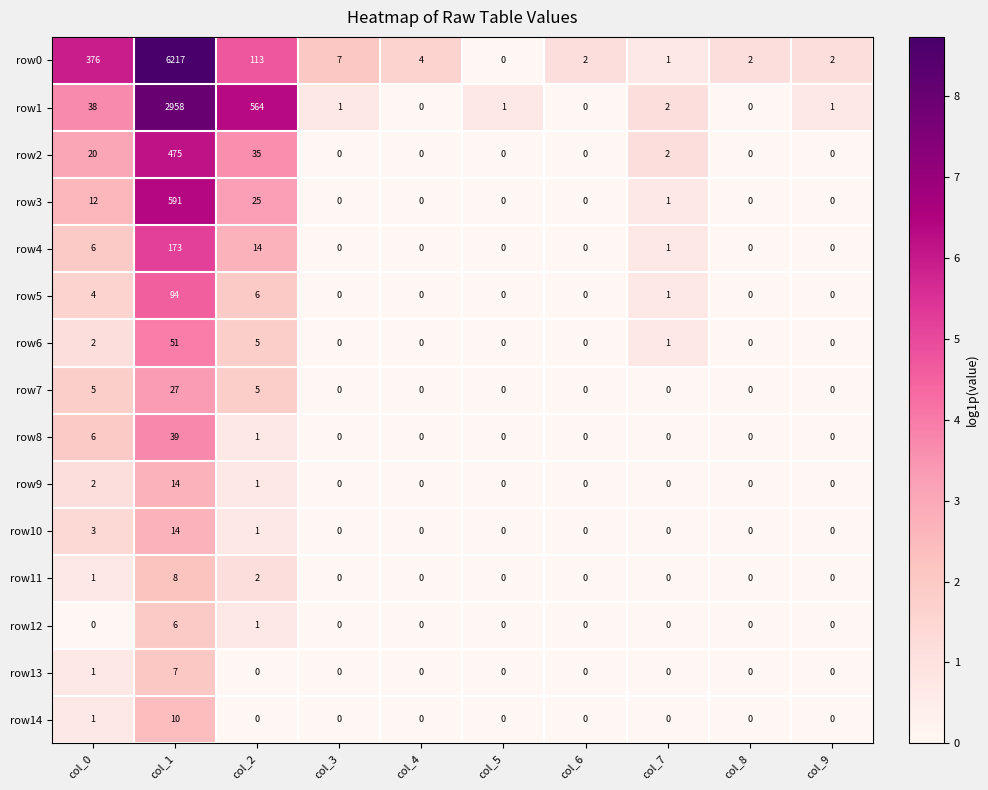

The row6 series shows 0 at col_8. True or false?

True